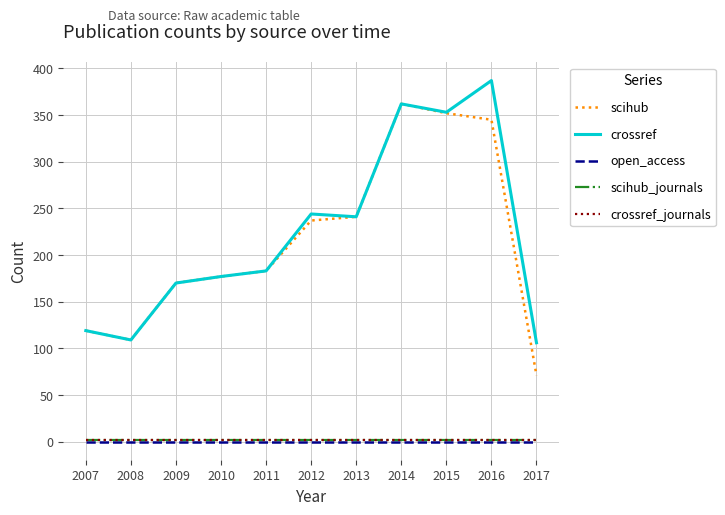

What is the average value of the crossref series?

223